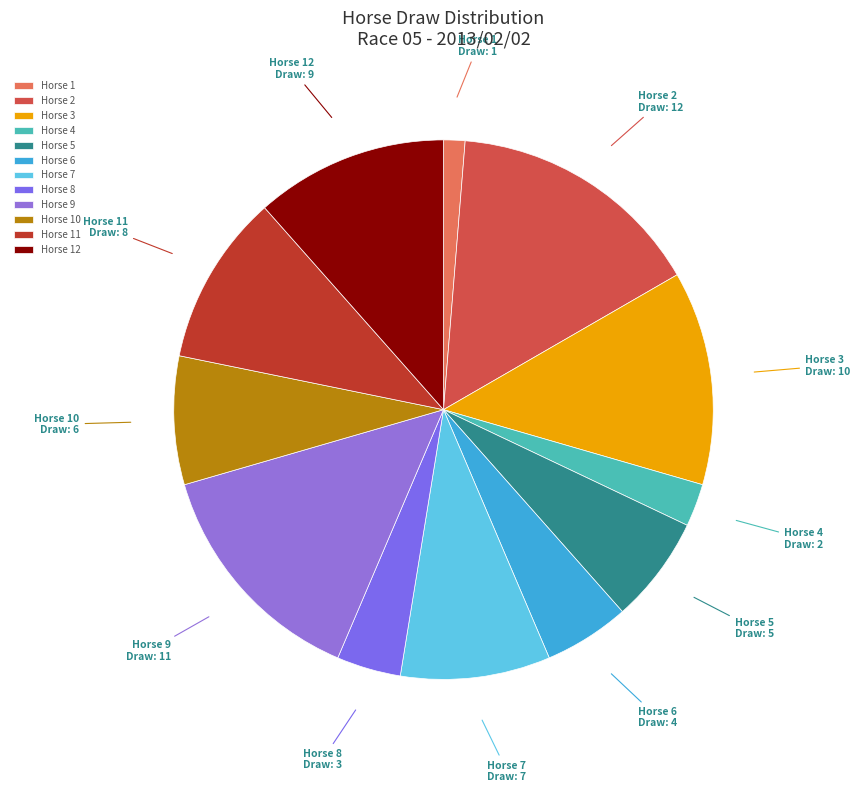

Is there any slice that represents more than half of the pie?

No